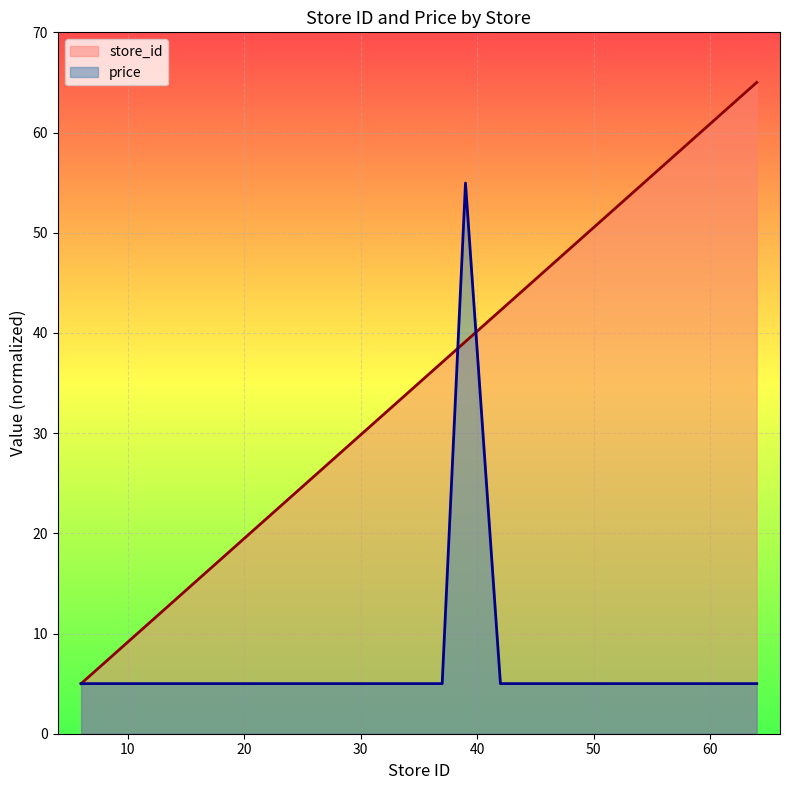

Reading left to right, list all the values displayed in this chart.

store_id: 5.0	6.0	8.1	9.1	13.3	14.3	15.3	19.5	22.6	24.7	26.7	27.8	32.9	35.0	36.0	37.1	39.1	42.2	44.3	46.4	48.4	49.5	50.5	53.6	55.7	57.8	62.9	65.0
price: 5.0	5.0	5.0	5.0	5.0	5.0	5.0	5.0	5.0	5.0	5.0	5.0	5.0	5.0	5.0	5.0	55.0	5.0	5.0	5.0	5.0	5.0	5.0	5.0	5.0	5.0	5.0	5.0